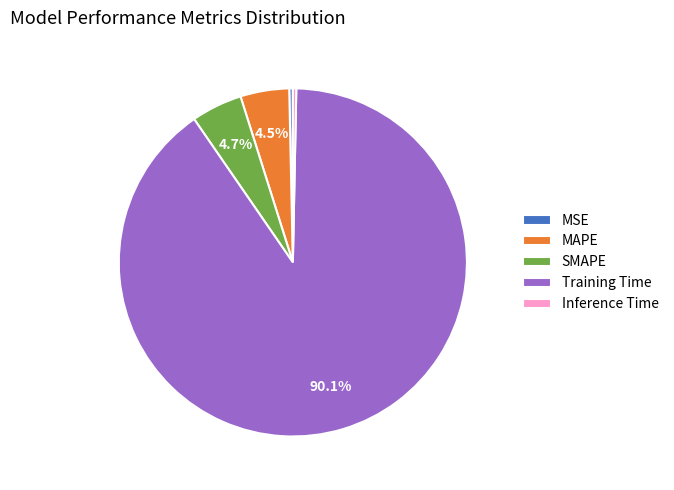

Which category accounts for the majority?

Training Time